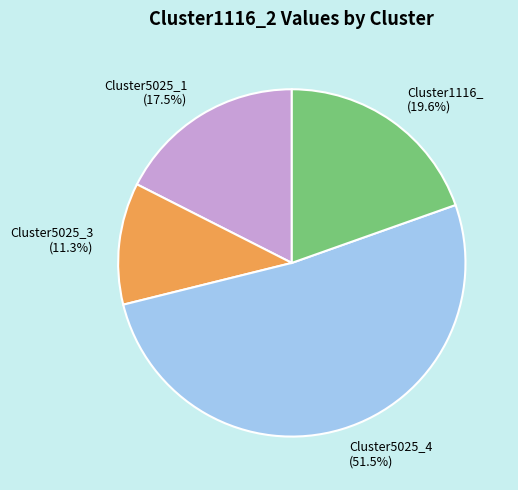

Rank the categories by value from lowest to highest.

Cluster5025_3, Cluster5025_1, Cluster1116_, Cluster5025_4